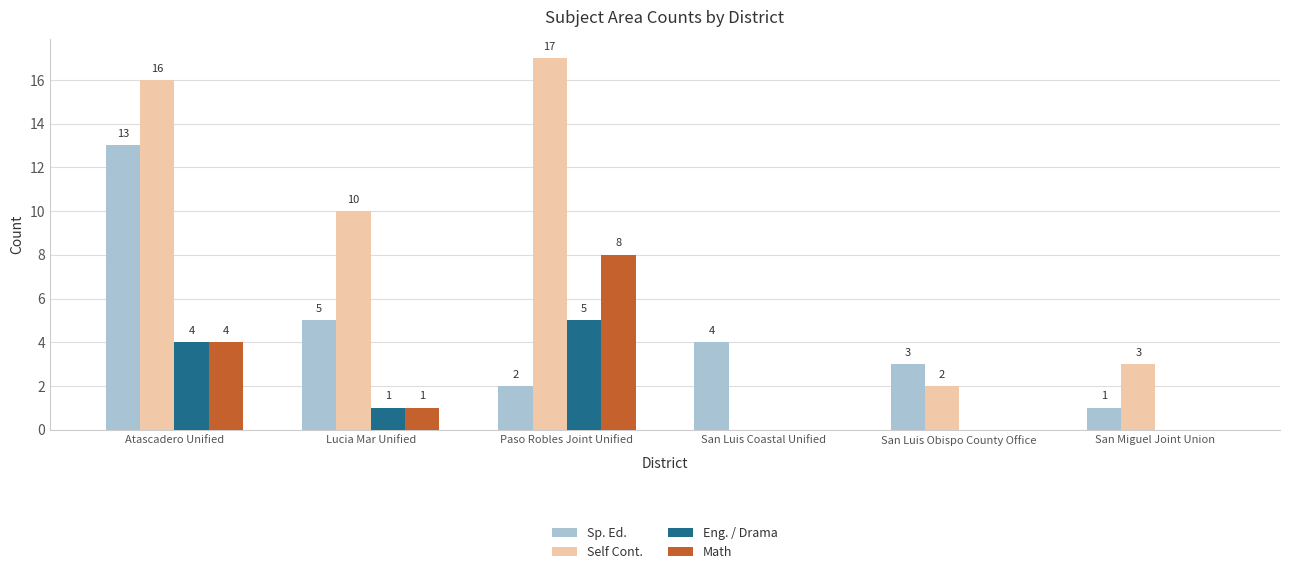

Reading left to right, what are all the values shown in this chart?

Sp. Ed.: Atascadero Unified=13	Lucia Mar Unified=5	Paso Robles Joint Unified=2	San Luis Coastal Unified=4	San Luis Obispo County Office=3	San Miguel Joint Union=1
Self Cont.: Atascadero Unified=16	Lucia Mar Unified=10	Paso Robles Joint Unified=17	San Luis Coastal Unified=0	San Luis Obispo County Office=2	San Miguel Joint Union=3
Eng. / Drama: Atascadero Unified=4	Lucia Mar Unified=1	Paso Robles Joint Unified=5	San Luis Coastal Unified=0	San Luis Obispo County Office=0	San Miguel Joint Union=0
Math: Atascadero Unified=4	Lucia Mar Unified=1	Paso Robles Joint Unified=8	San Luis Coastal Unified=0	San Luis Obispo County Office=0	San Miguel Joint Union=0